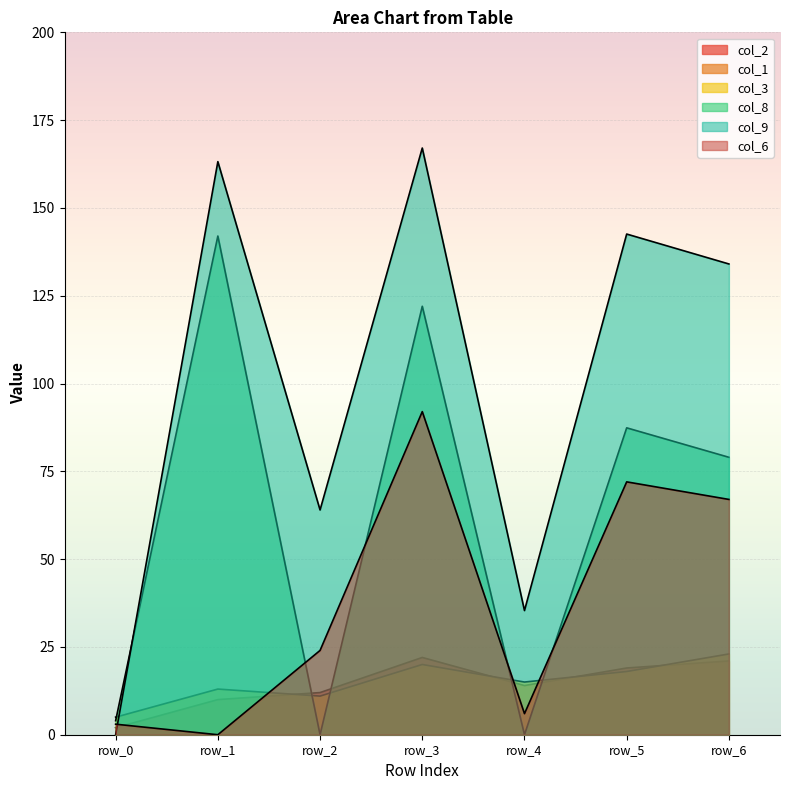

True or false: col_8 has more than 0 points higher than both neighbors.

True